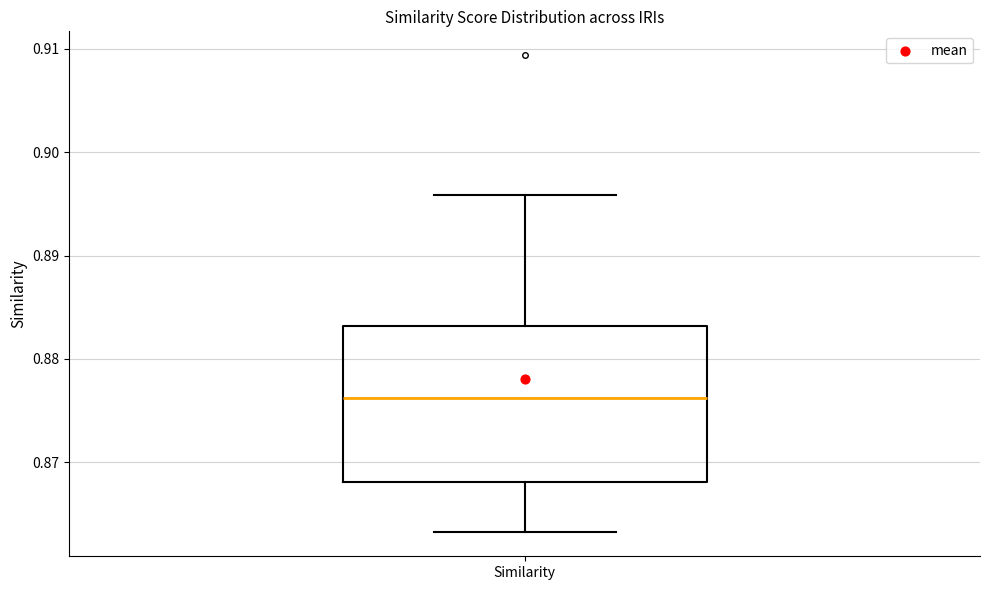

Read this box plot against the y-axis: the position of the median line, the range covered by the box, and the ends of both whiskers. The values are not printed on the chart, so give them approximately, as read against the axis.

median 0.876, box 0.868 to 0.883, whiskers 0.863 to 0.896